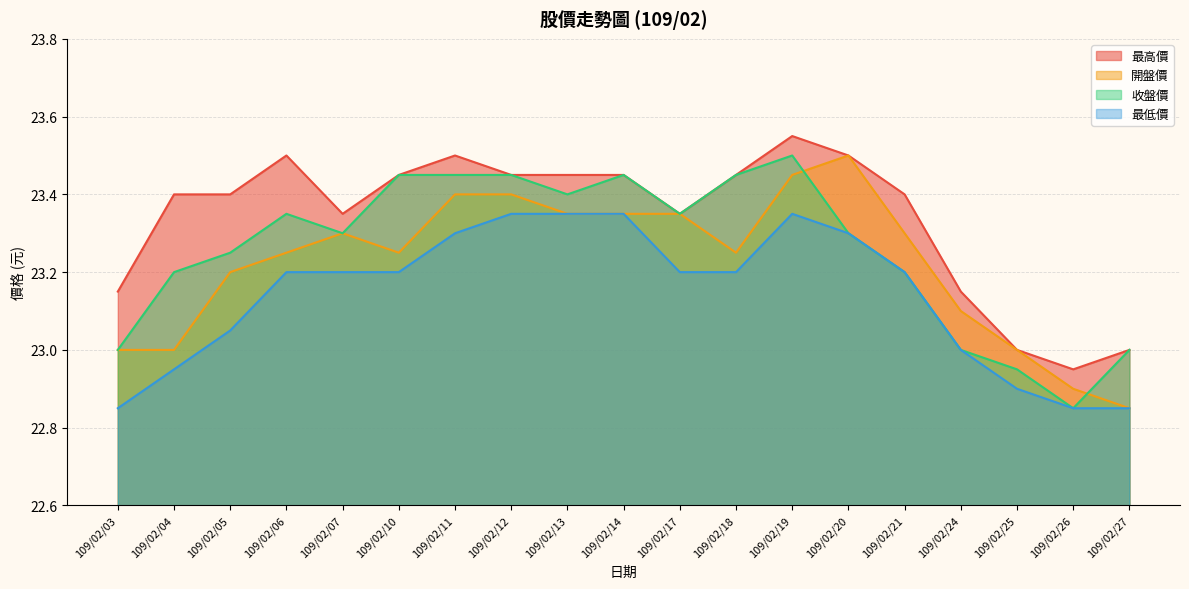

What is the approximate value of 收盤價 at 109/02/24?

23.0